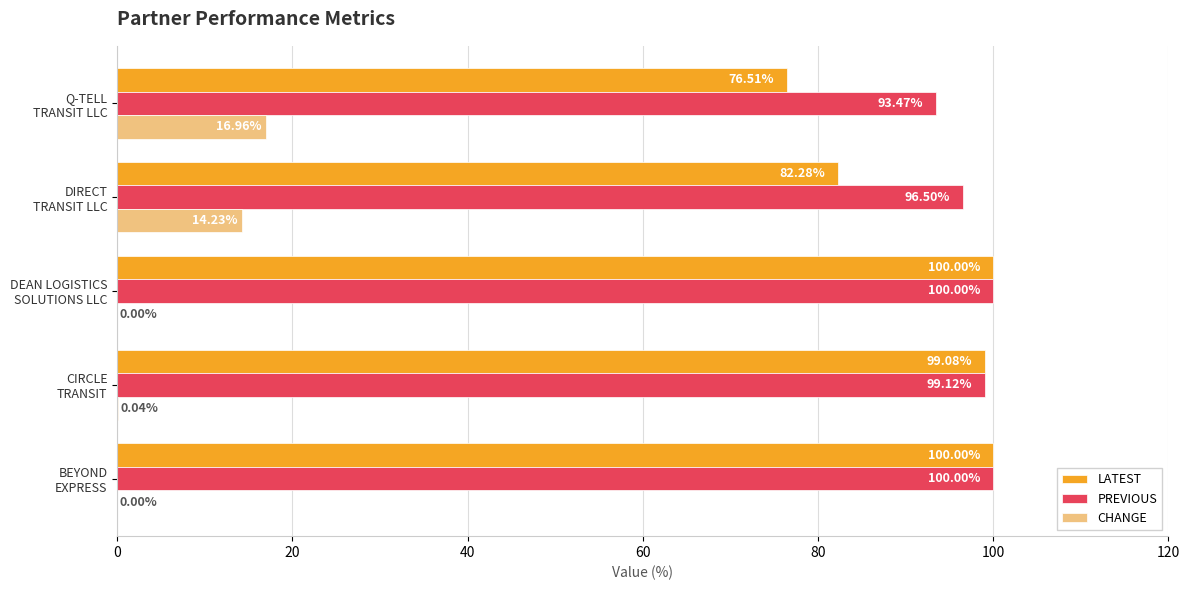

What is the sum of all CHANGE values?

31.2